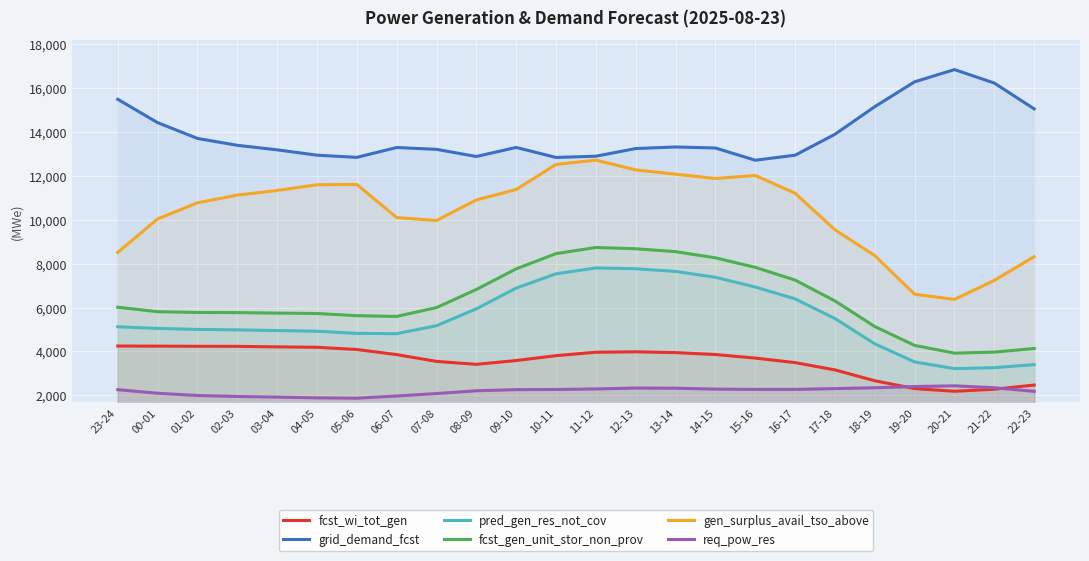

At which category is the sum across all series the highest?

11-12